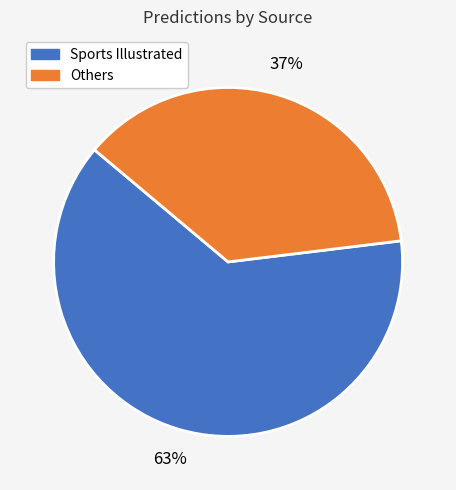

Does any single category account for the majority?

Yes